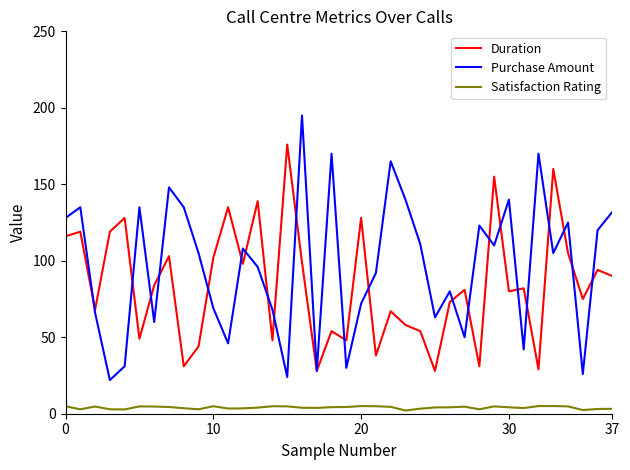

True or false: Satisfaction Rating has more than 2 interior local peaks.

True